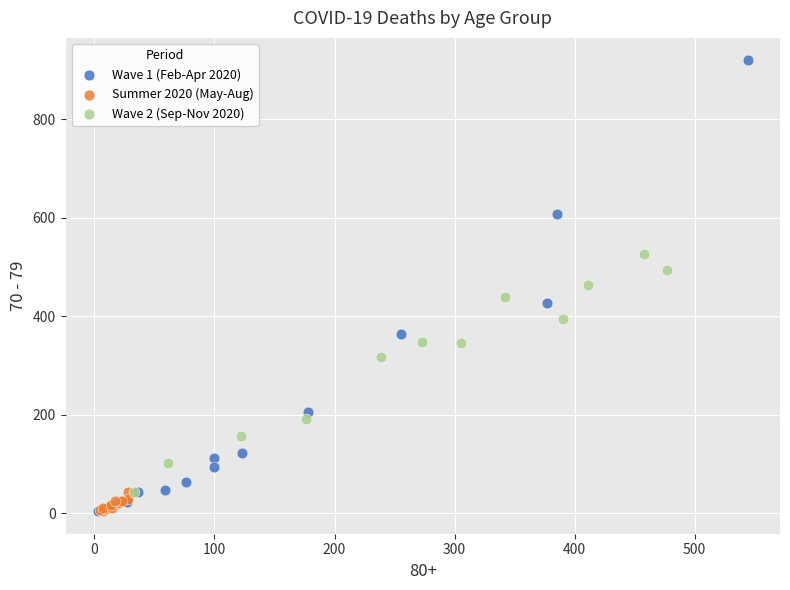

Which series has the largest Y range (max minus min)?

Wave 1 (Feb-Apr 2020)